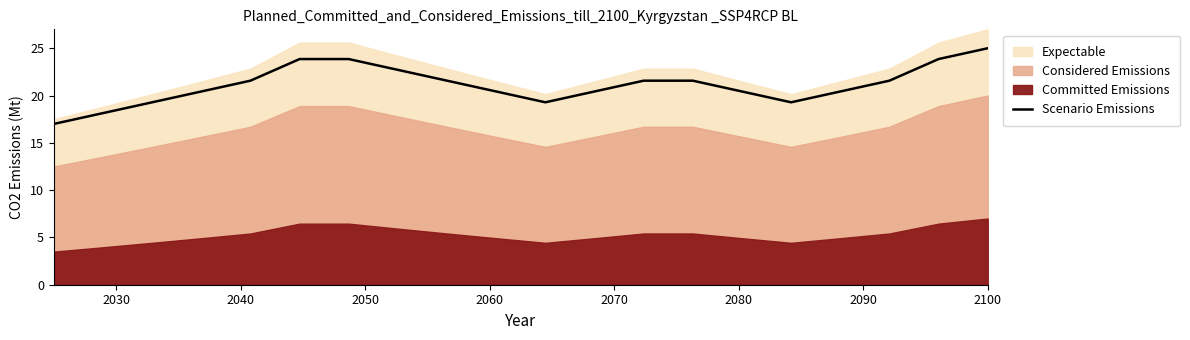

What is the minimum value for Scenario Emissions?

17.0